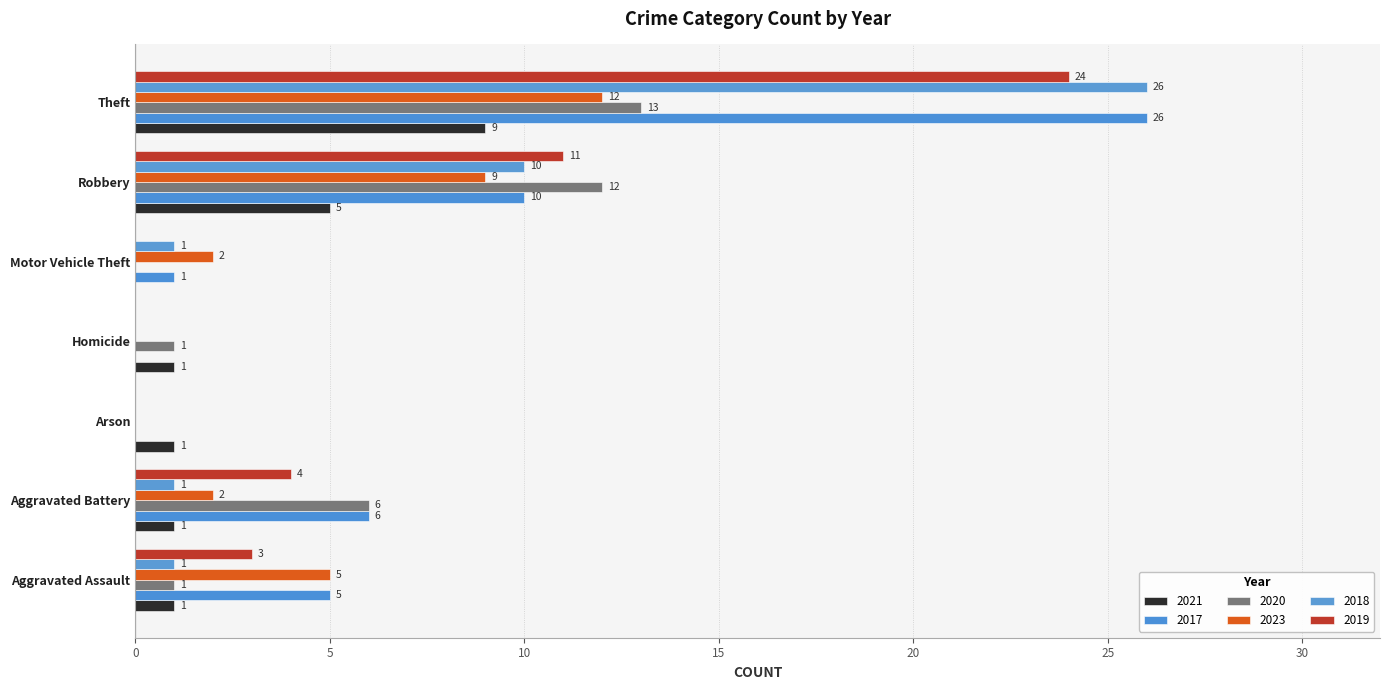

List the series in order of their peak value, highest first.

2017, 2018, 2019, 2020, 2023, 2021